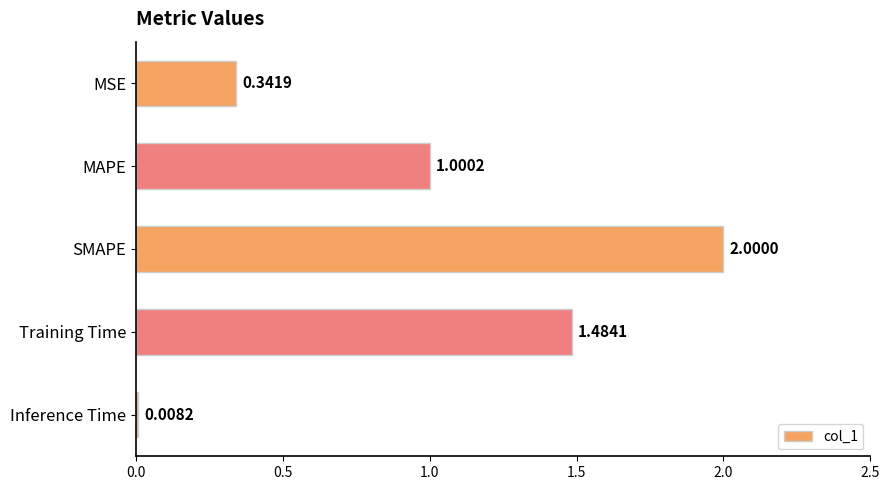

Where is the data nearest to the value 1?

MAPE